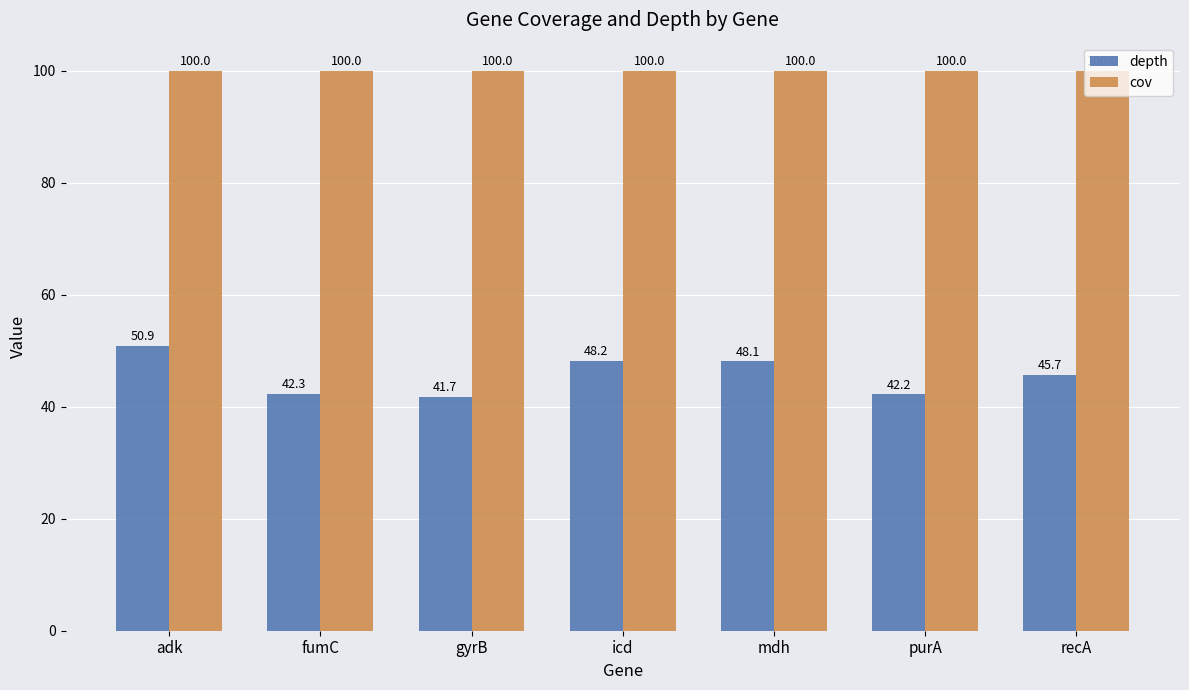

True or false: depth has a value of 19.1 at icd.

False